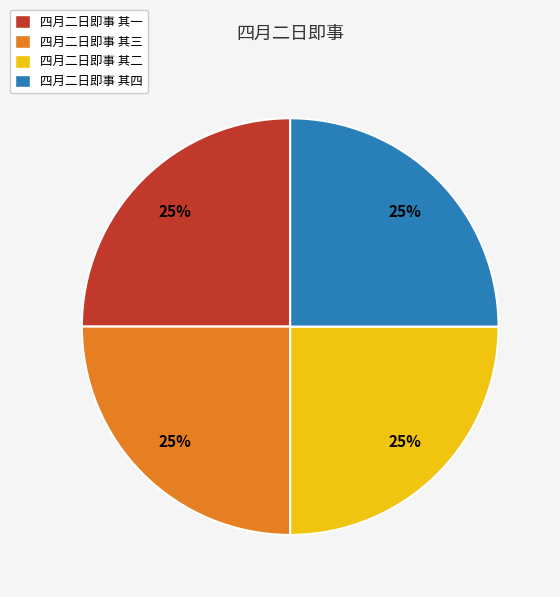

What percentage is the 四月二日即事 其三 slice, to the nearest percent?

25%